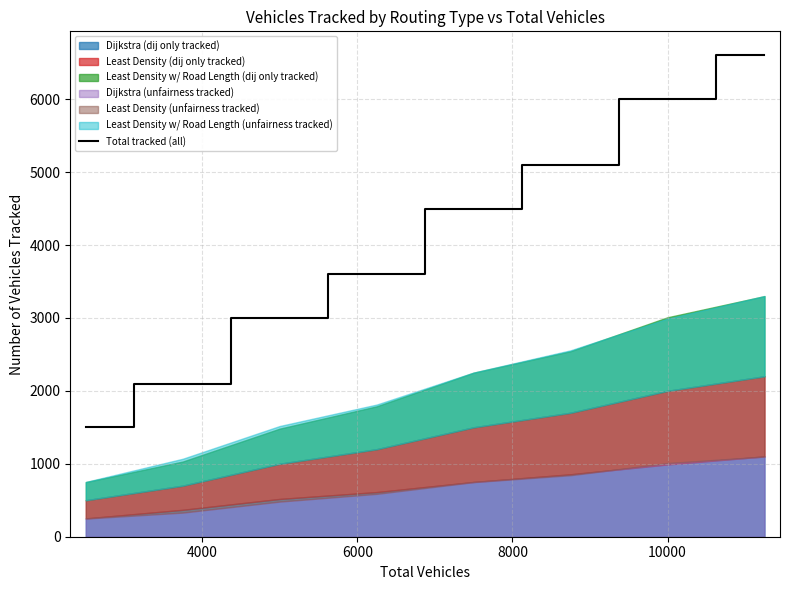

What is the lowest value of the Total tracked (all) series?

1500